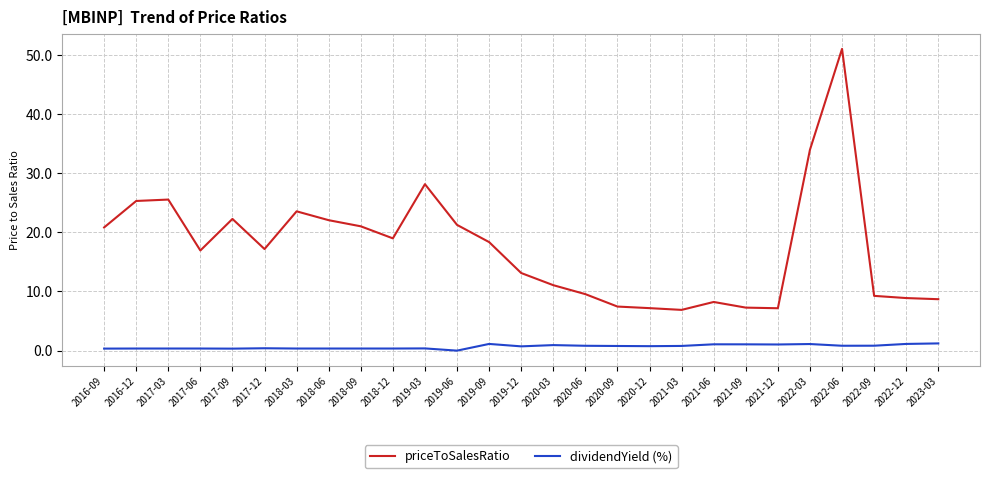

What is the maximum value for dividendYield (%)?

1.2